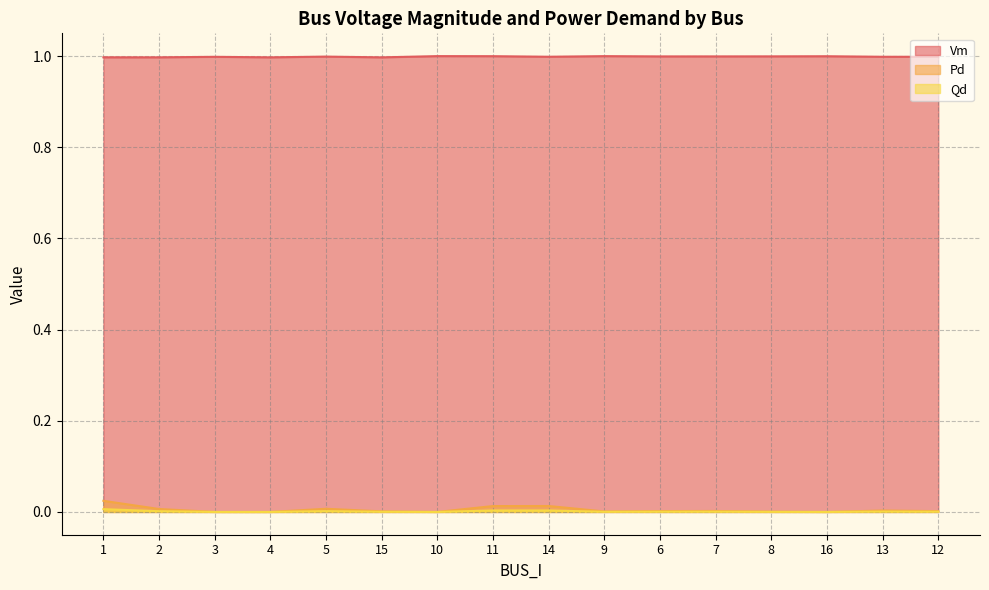

How many values in Qd are above zero?

12